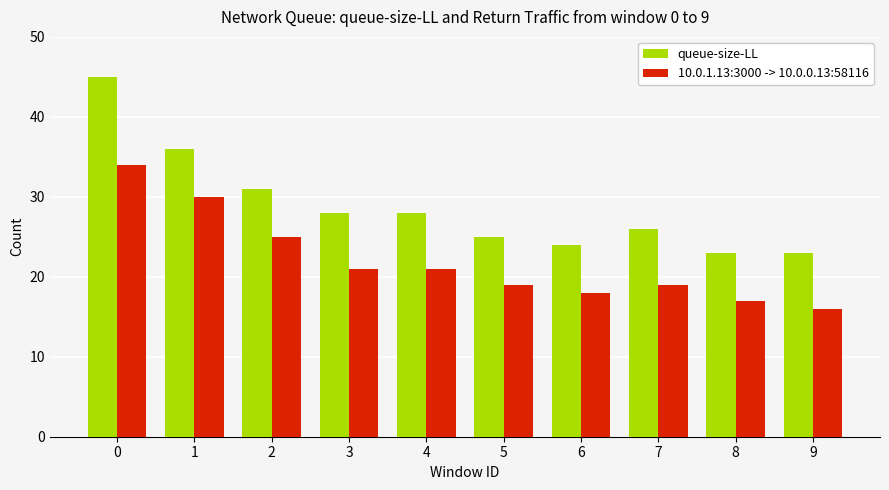

Where is queue-size-LL nearest to the value 34?

1